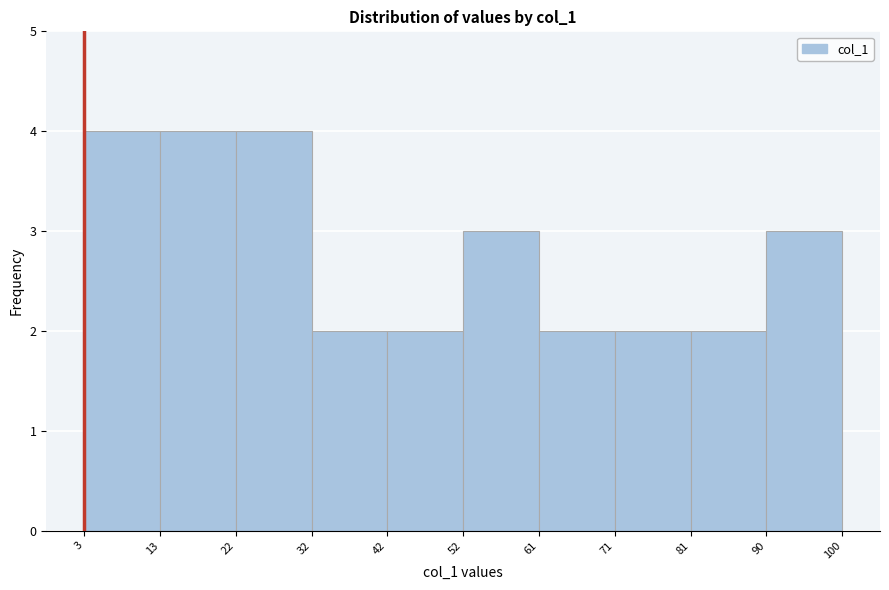

Reading left to right, transcribe this chart: for each bar, give the range it covers on the x-axis and its height. The values are not printed on the chart, so give them approximately, as read against the axis.

3 to 13: 4
13 to 22: 4
22 to 32: 4
32 to 42: 2
42 to 52: 2
52 to 61: 3
61 to 71: 2
71 to 81: 2
81 to 90: 2
90 to 100: 3